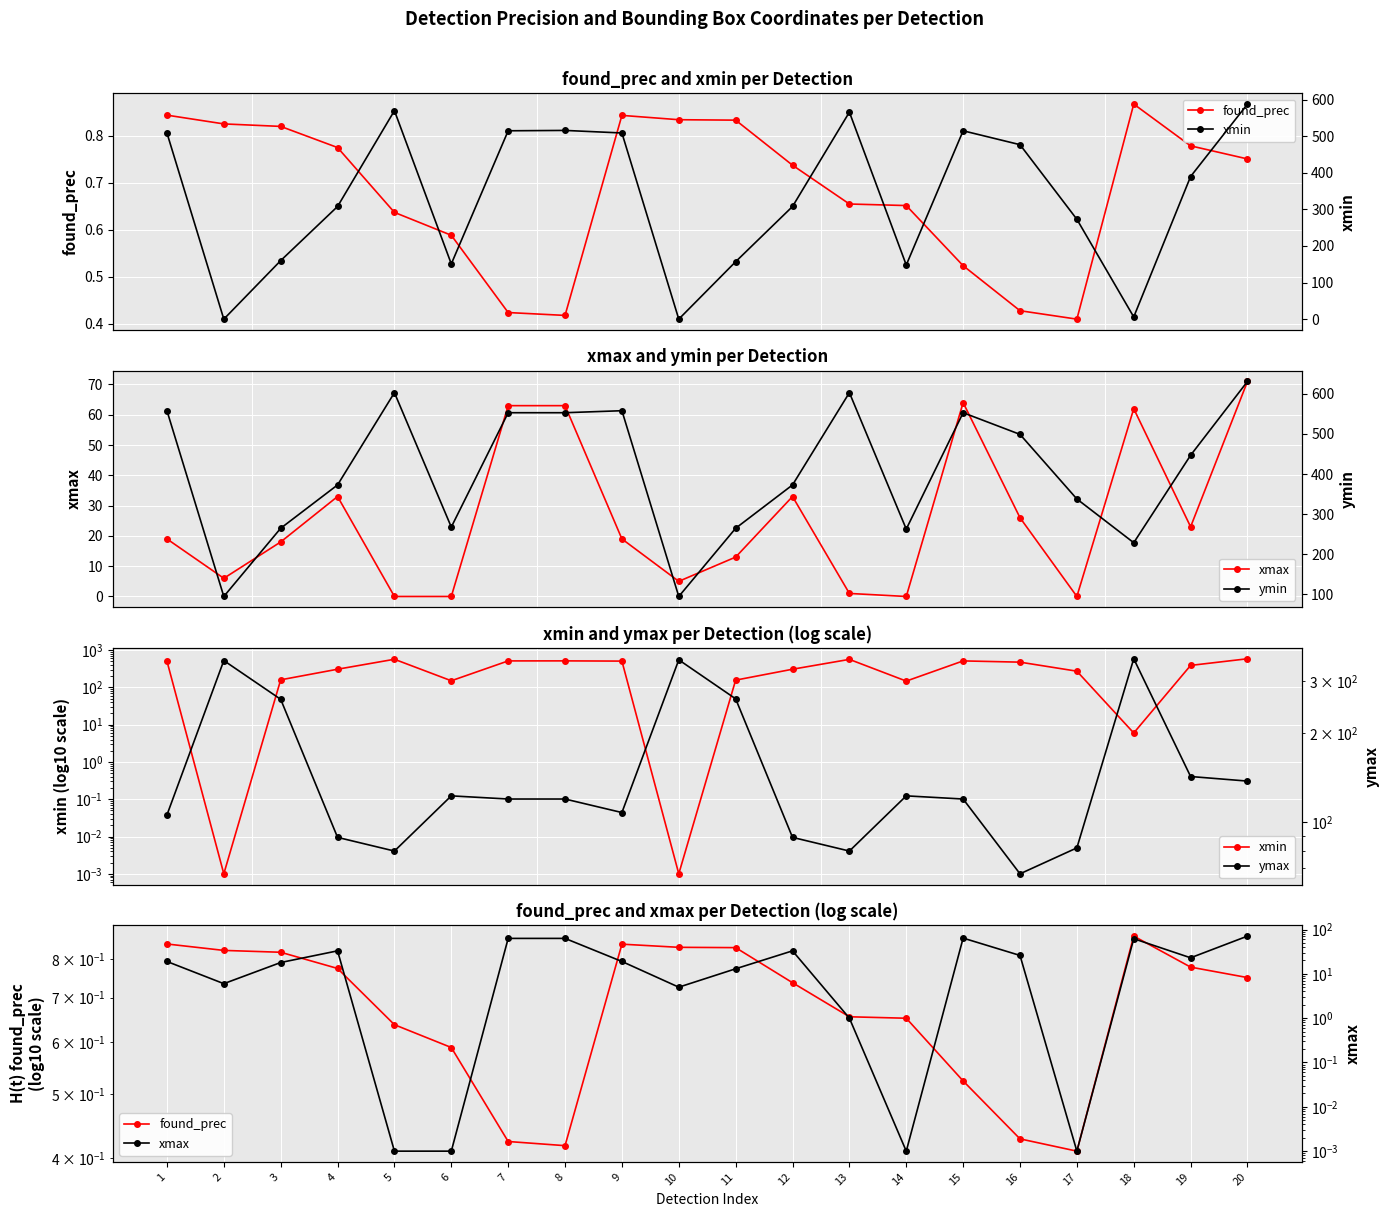

Which series changed the most between 3 and 13?

xmin